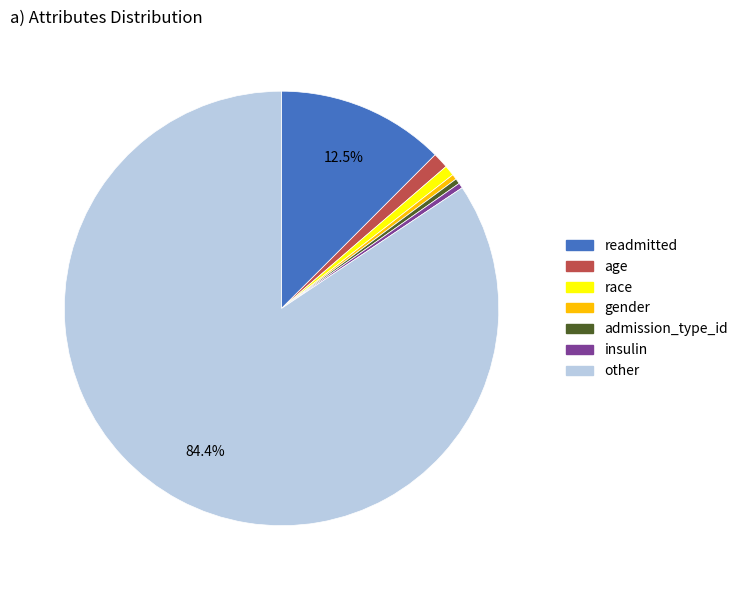

Is there any slice that represents more than half of the pie?

Yes